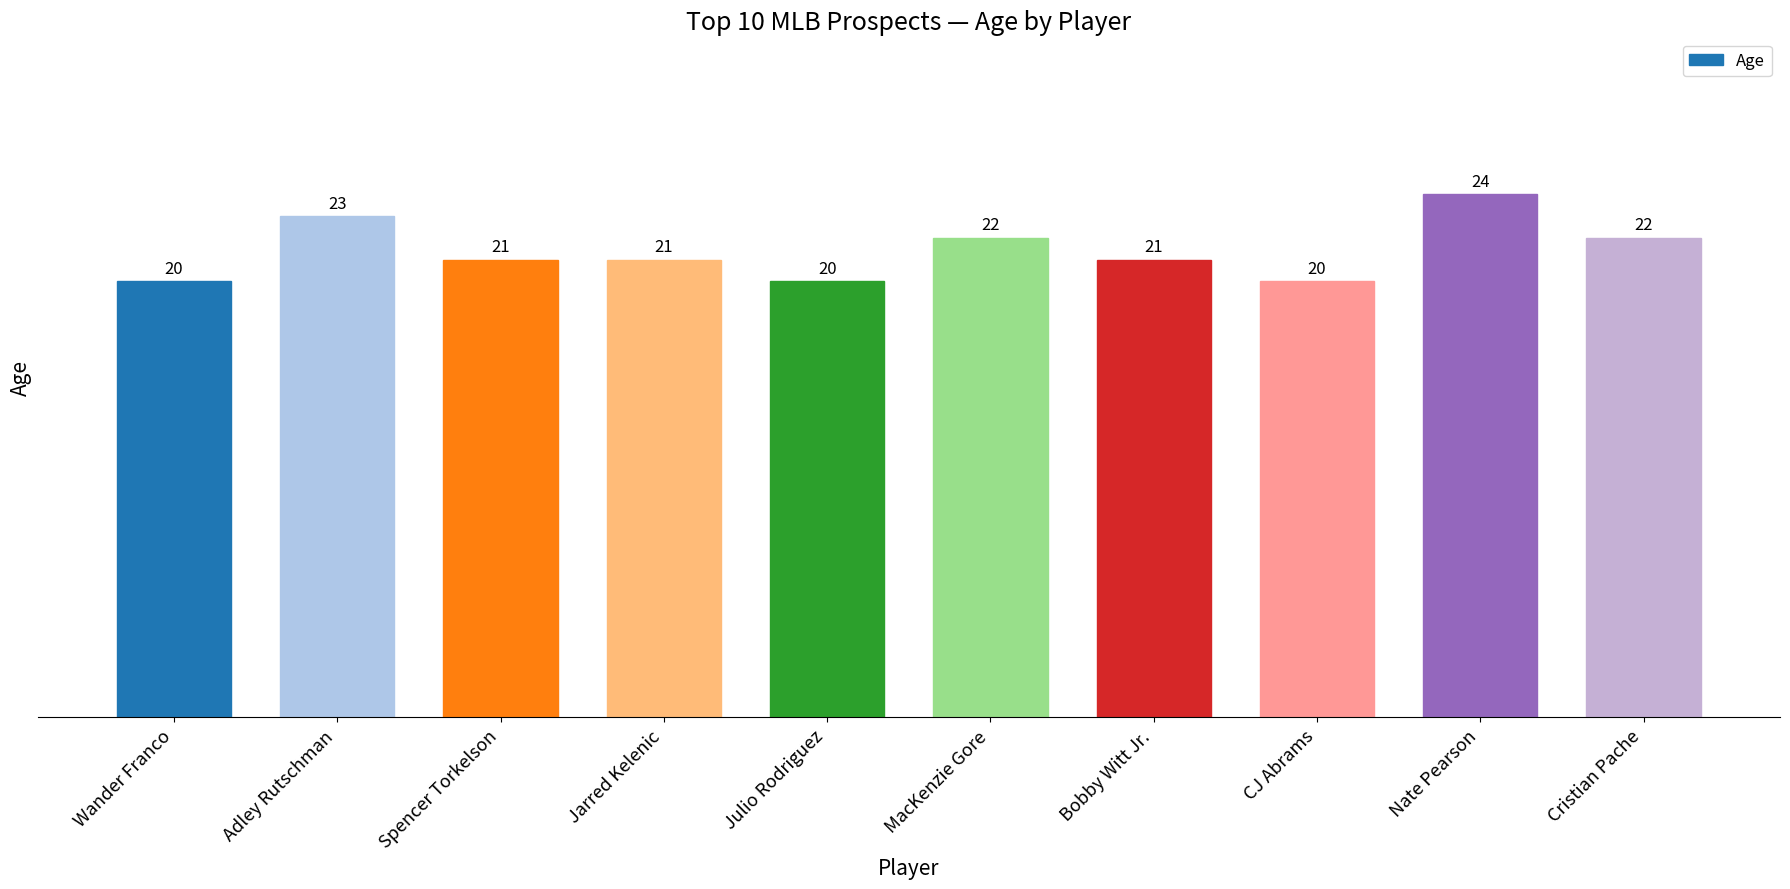

What is the difference between the second highest and minimum values?

3